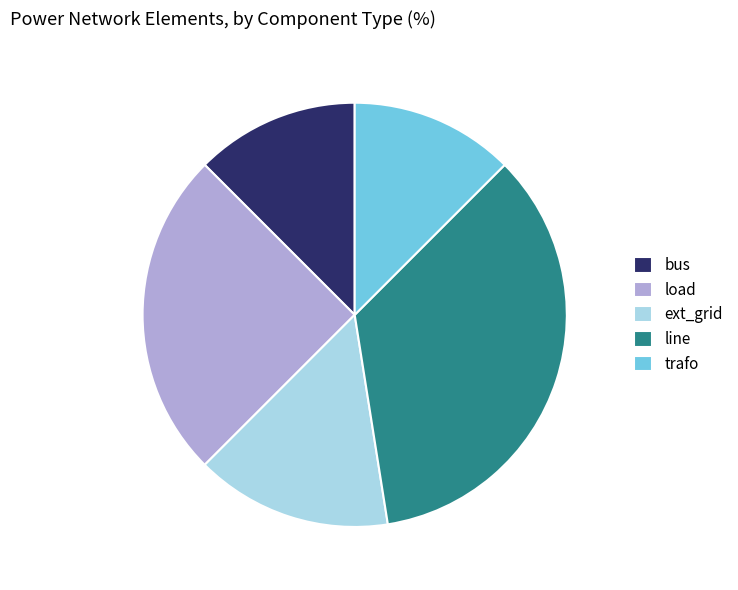

Count the number of slices in the pie.

5